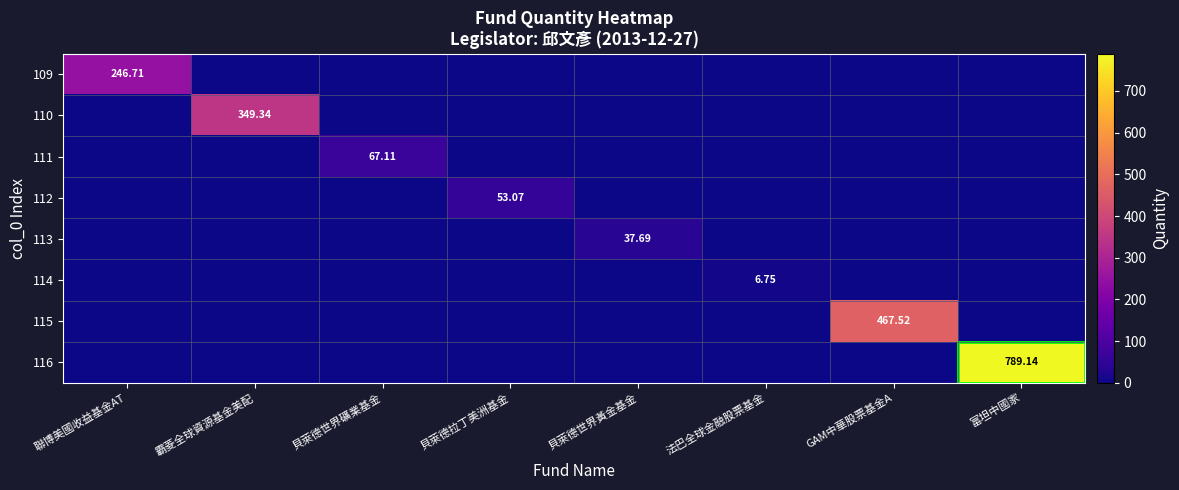

Which category has the lowest value across all series?

霸菱全球資源基金美配